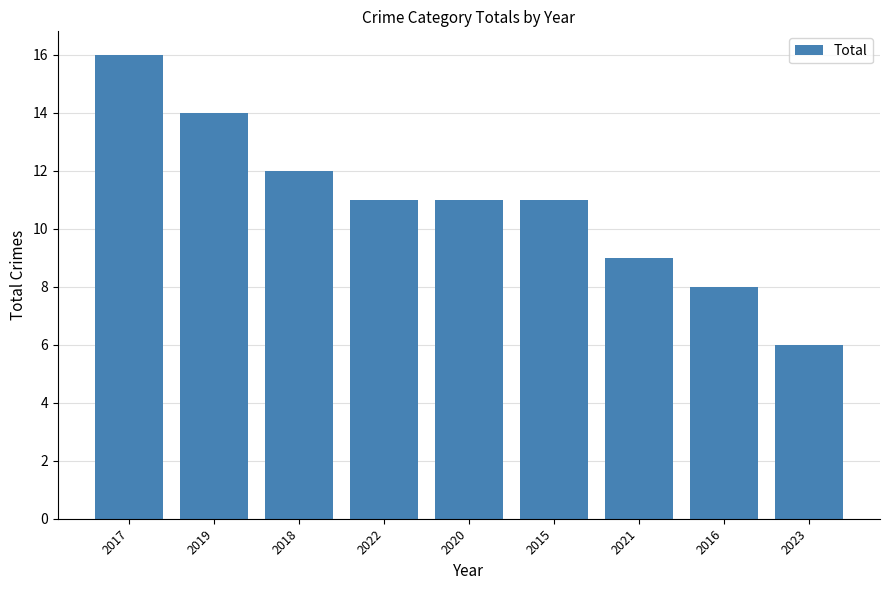

How many categories are shown in the chart?

9